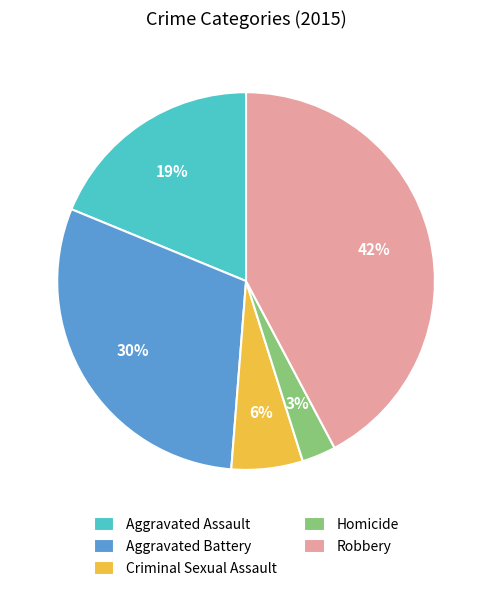

True or false: Robbery accounts for 42% of the total.

True